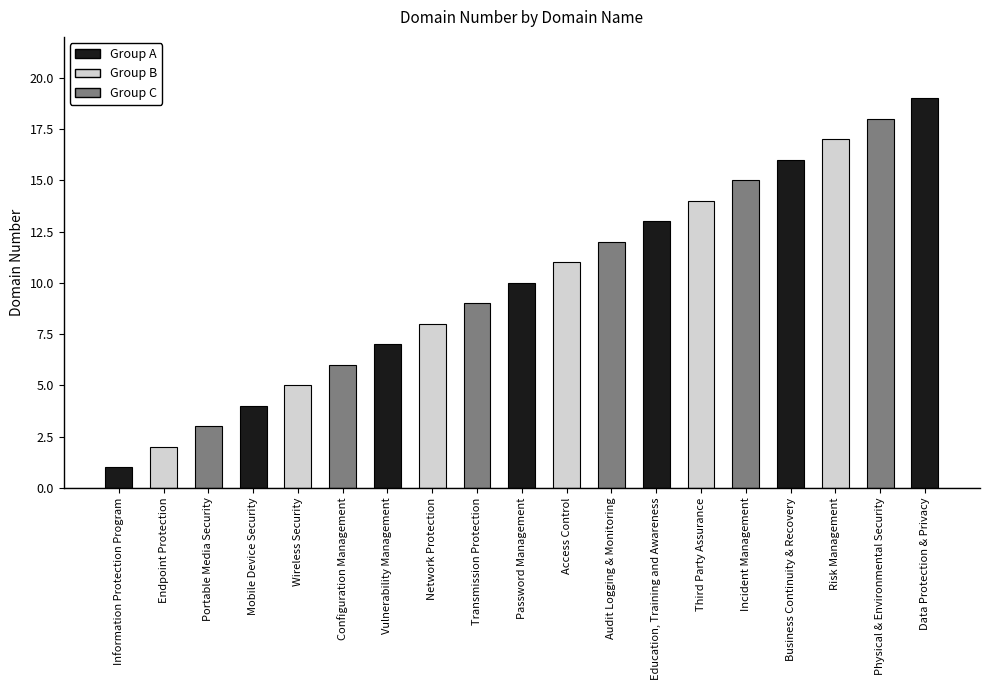

What is the ratio of the value at Configuration Management to the value at Portable Media Security?

2.0